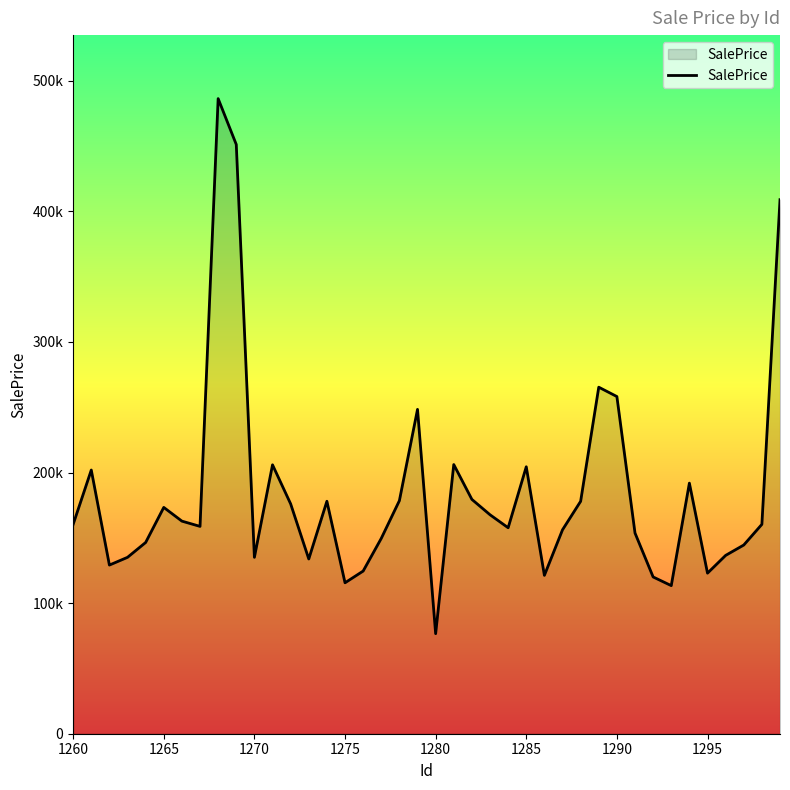

Is this an area chart (filled region under the line)?

Yes